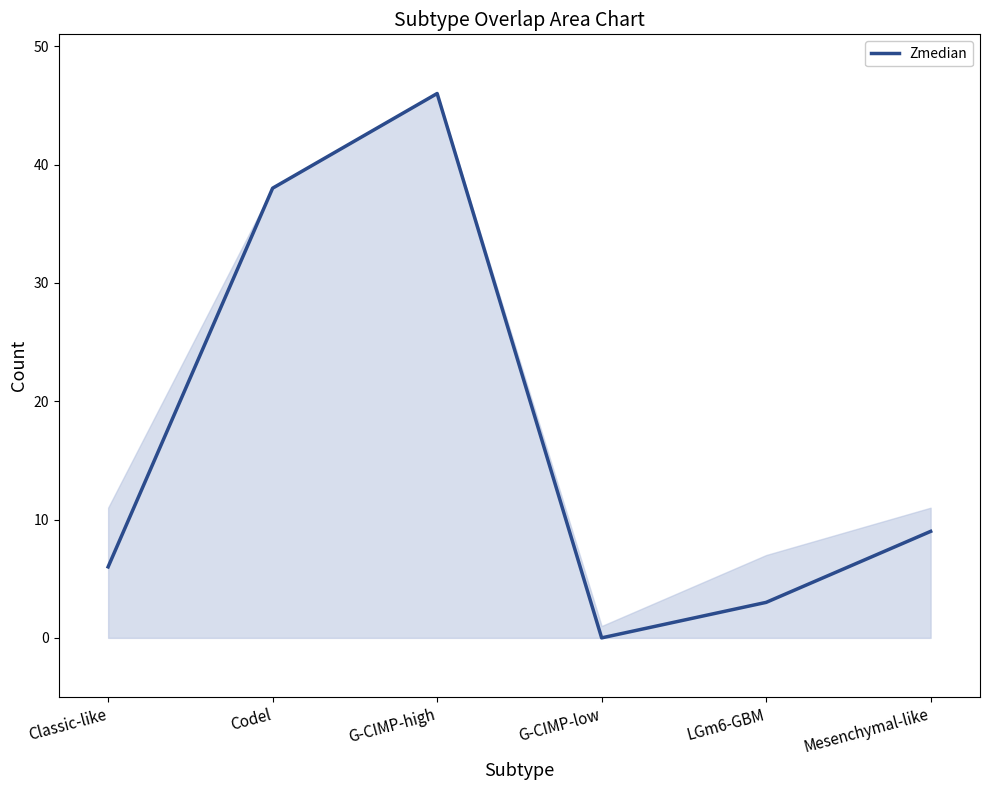

Rank the categories by value from lowest to highest.

G-CIMP-low, LGm6-GBM, Classic-like, Mesenchymal-like, Codel, G-CIMP-high